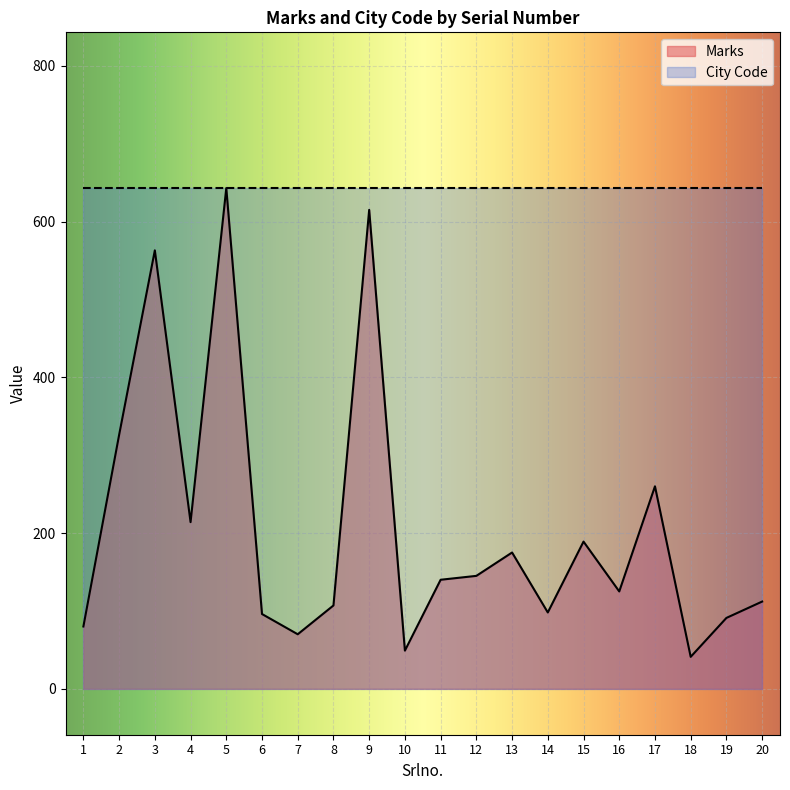

List the labels in order of value, largest first.

5, 9, 3, 2, 17, 4, 15, 13, 12, 11, 16, 20, 8, 14, 6, 19, 1, 7, 10, 18